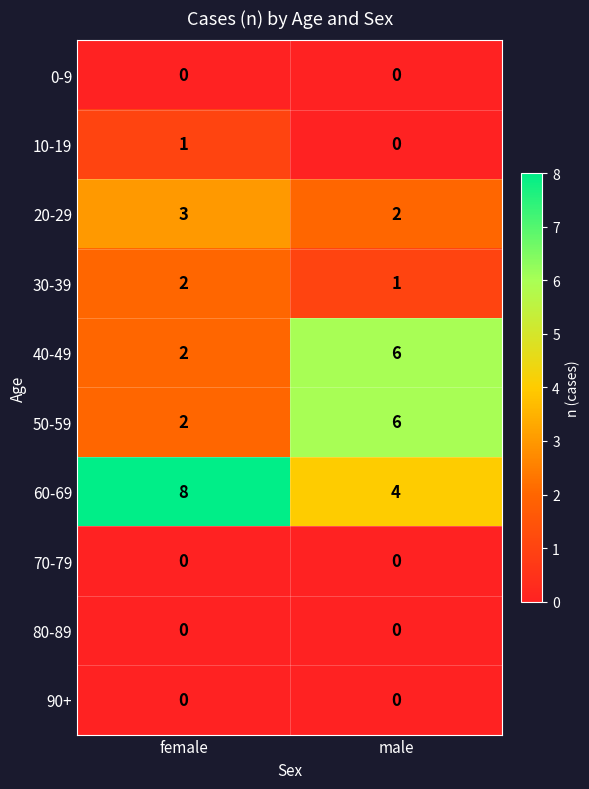

Rank the categories by 20-29 value from lowest to highest.

male, female